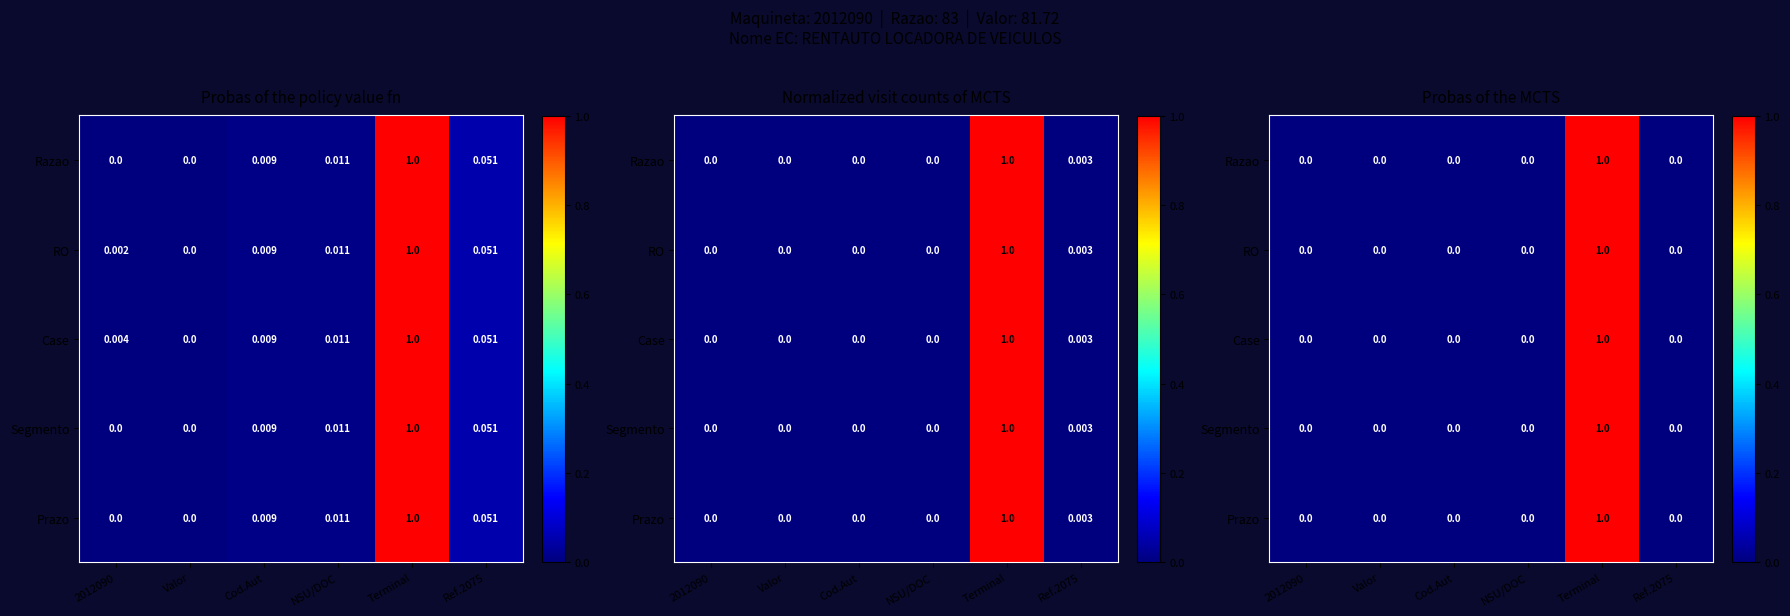

The RO series shows 0 at 2012090. True or false?

True